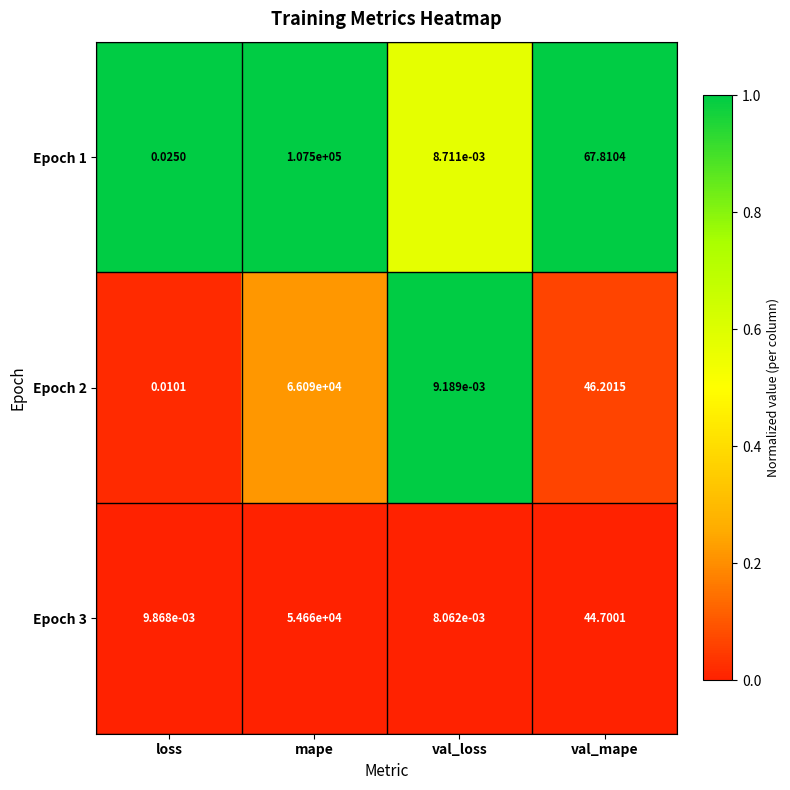

At which category is the sum across all series the highest?

mape